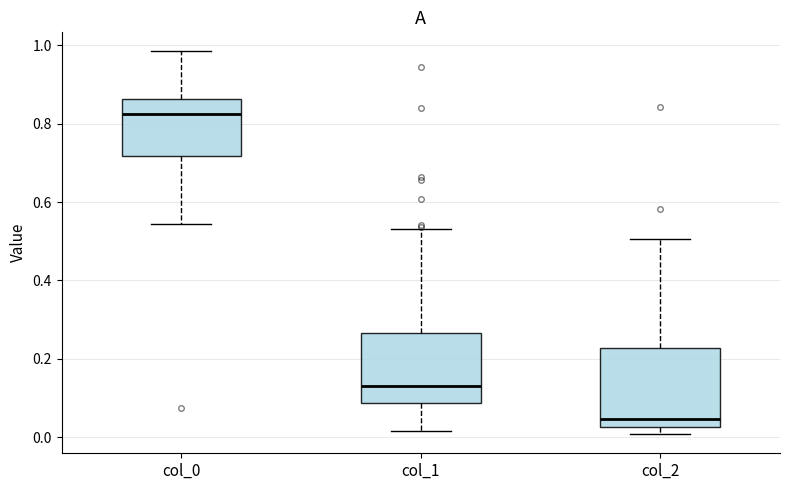

Reading left to right, read every box against the y-axis: the position of its median line, the range the box covers, and the ends of its whiskers. The values are not printed on the chart, so give them approximately, as read against the axis.

col_0: median 0.82, box 0.72 to 0.86, whiskers 0.54 to 0.98
col_1: median 0.14, box 0.08 to 0.26, whiskers 0.02 to 0.54
col_2: median 0.04, box 0.02 to 0.22, whiskers 0.00 to 0.50